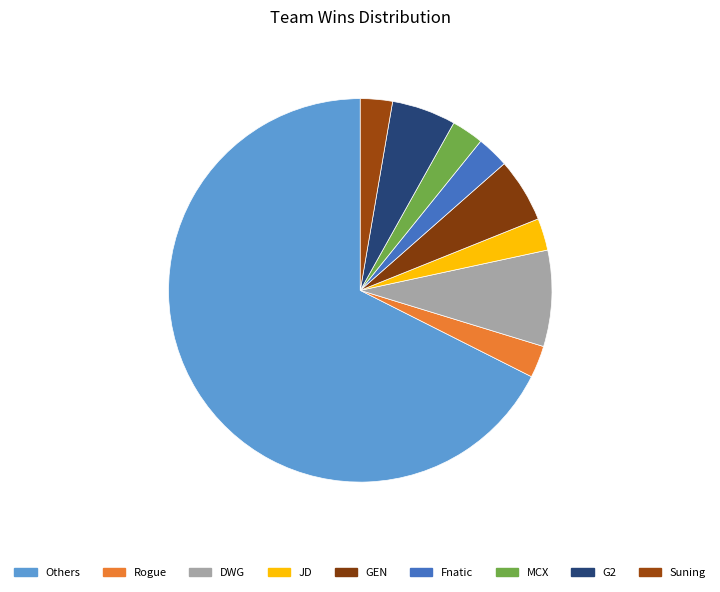

How many segments does this pie chart have?

9